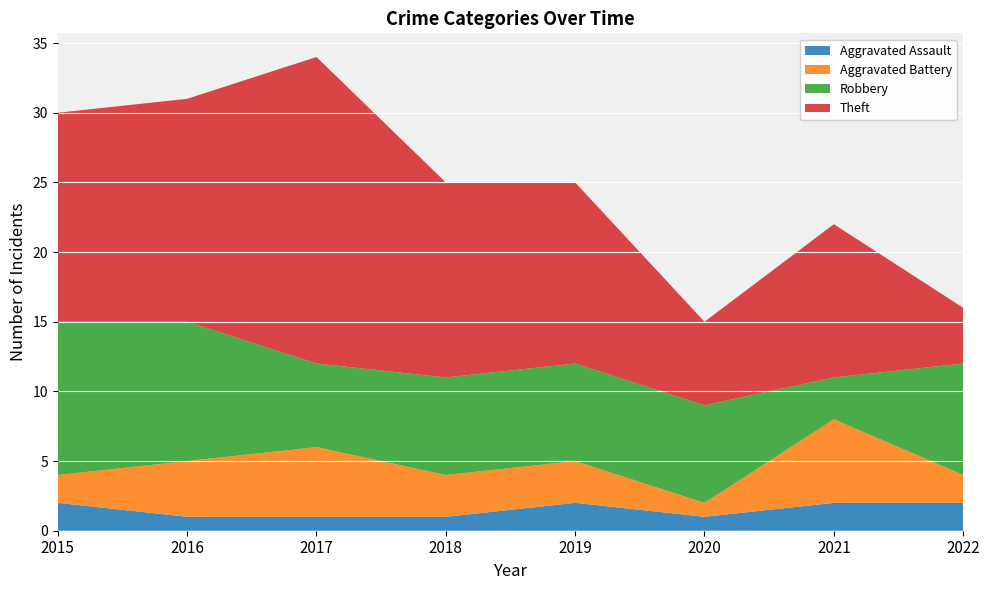

Reading right to left, list all the values displayed in this chart.

Aggravated Assault: 2	2	1	2	1	1	1	2
Aggravated Battery: 2	6	1	3	3	5	4	2
Robbery: 8	3	7	7	7	6	10	11
Theft: 4	11	6	13	14	22	16	15